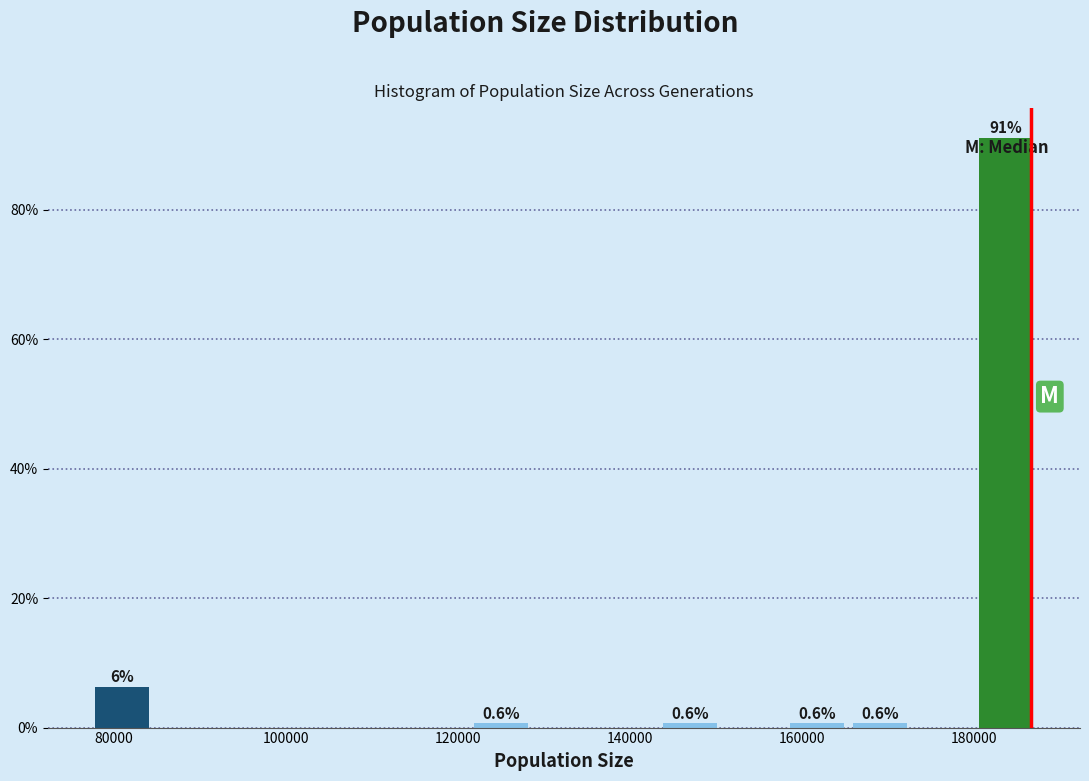

Around what value on the x-axis is the tallest bar? Give the approximate position of its centre, as read against the axis.

184000